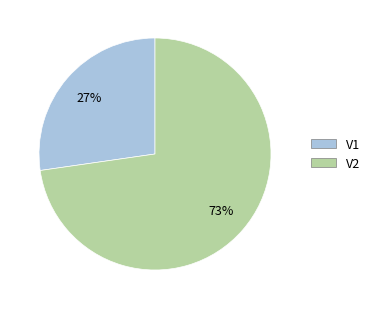

Do V2 and V1 together represent more than half of the pie?

Yes